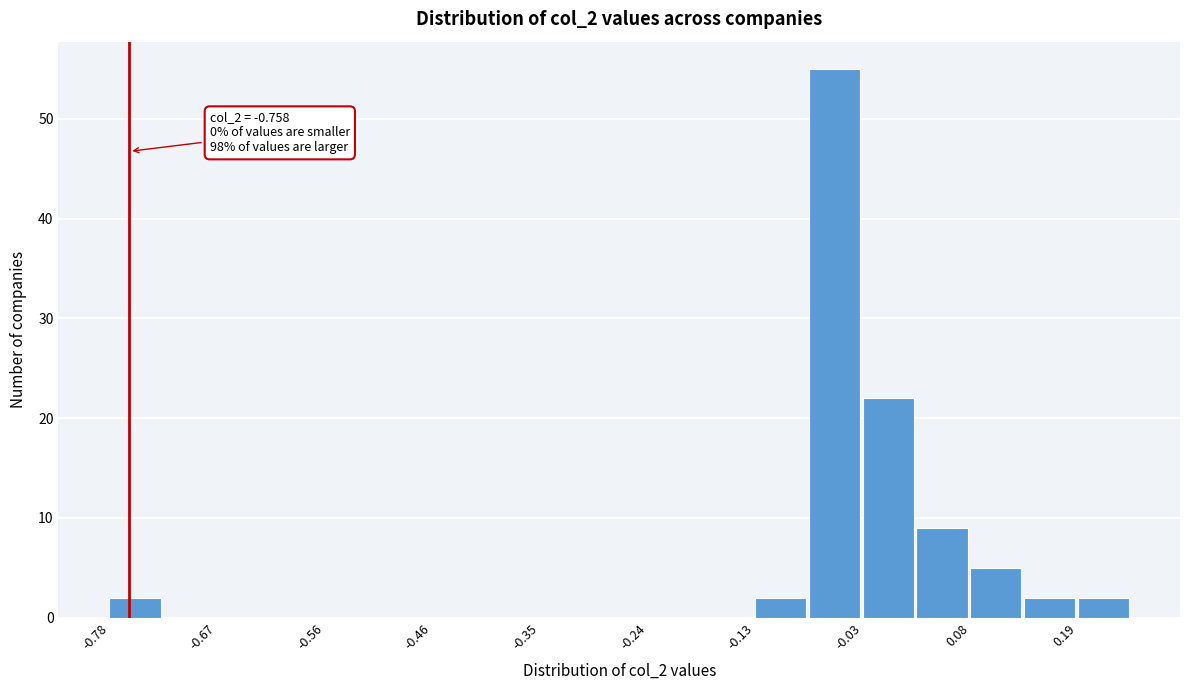

Read against the x-axis, roughly where is the centre of the tallest bar?

-0.06